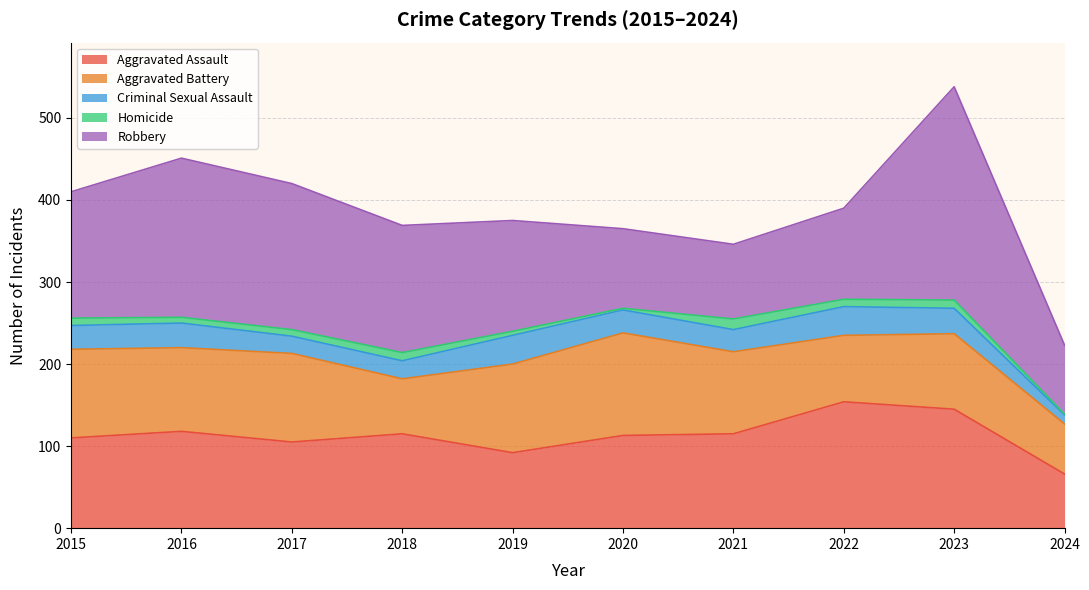

At how many categories does at least one series exceed 49?

10